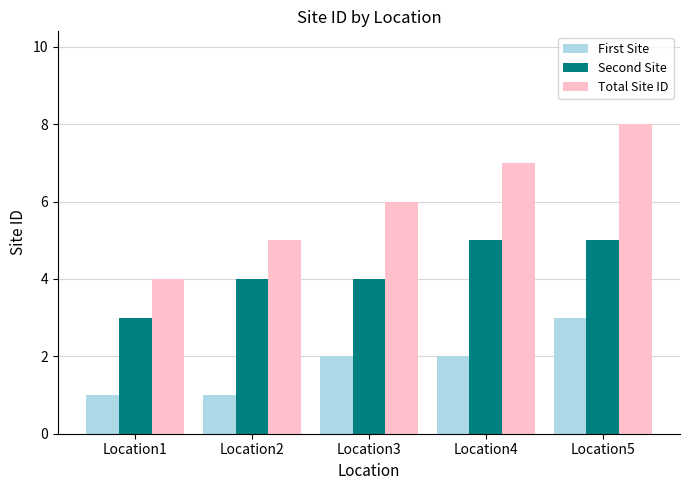

Reading left to right, what are all the values shown in this chart?

First Site: Location1=1	Location2=1	Location3=2	Location4=2	Location5=3
Second Site: Location1=3	Location2=4	Location3=4	Location4=5	Location5=5
Total Site ID: Location1=4	Location2=5	Location3=6	Location4=7	Location5=8